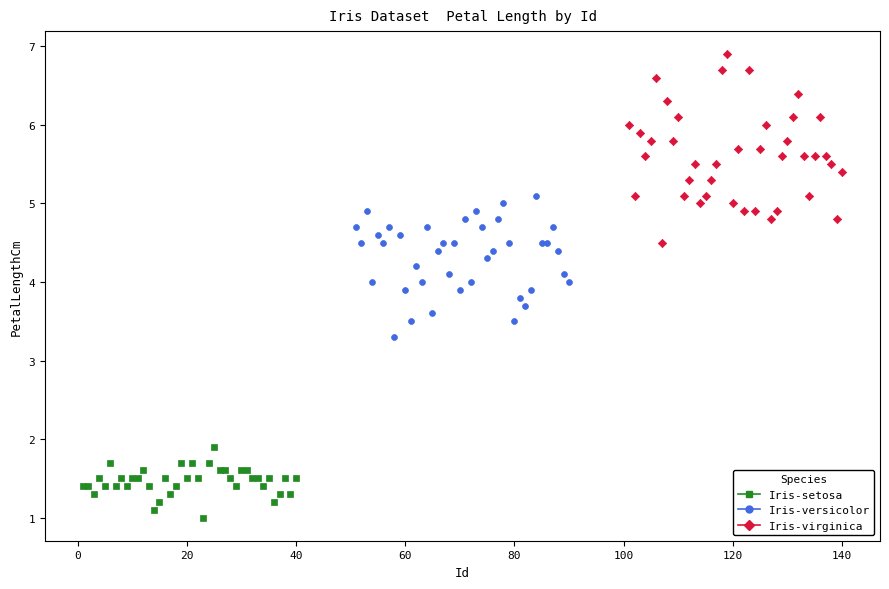

Which series has the largest Y range (max minus min)?

Iris-virginica